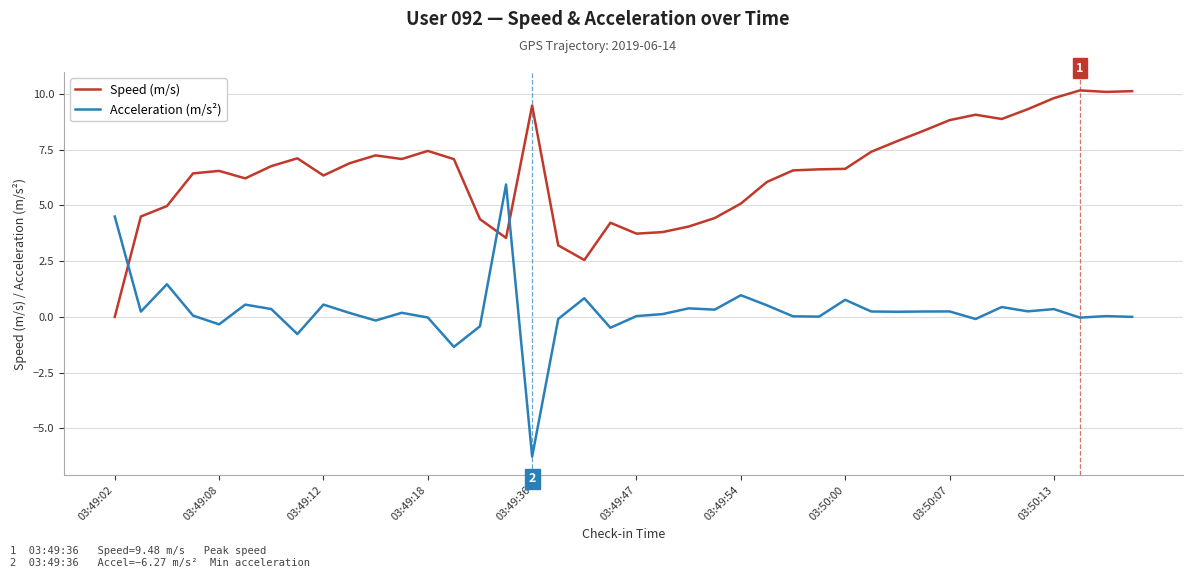

How many positive values does the Speed (m/s) series have?

39